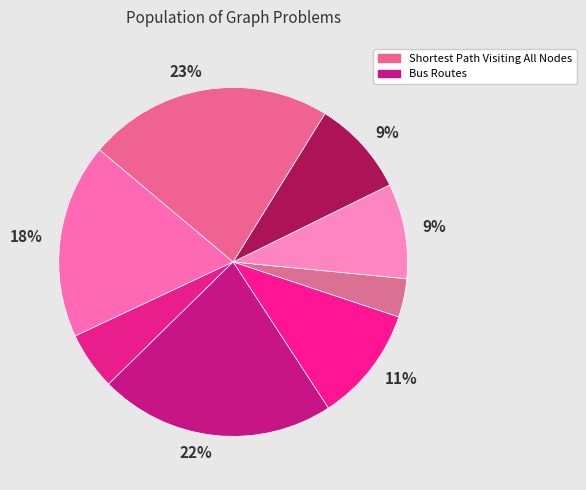

To the nearest percent, what is the difference between the largest and smallest slice percentages?

19%